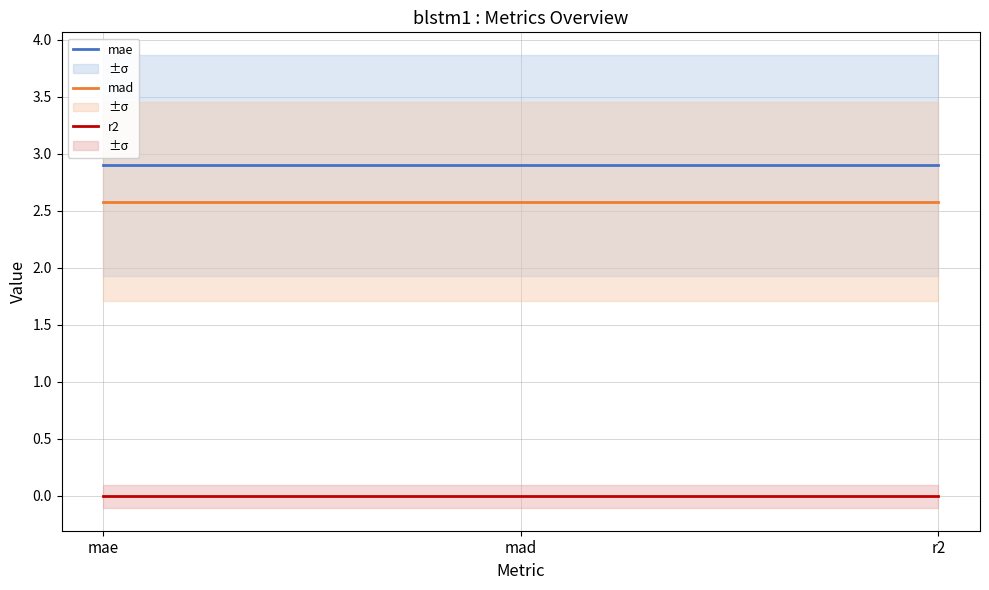

At how many categories does at least one series exceed 1?

3